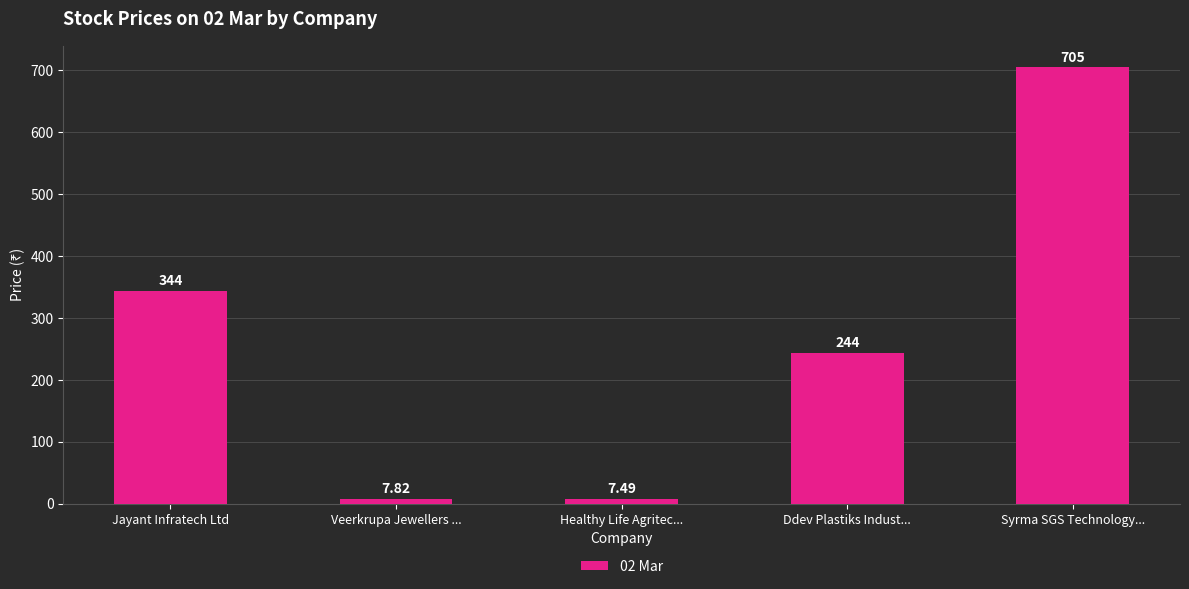

What is the value of the 1st bar from the left?

344.0